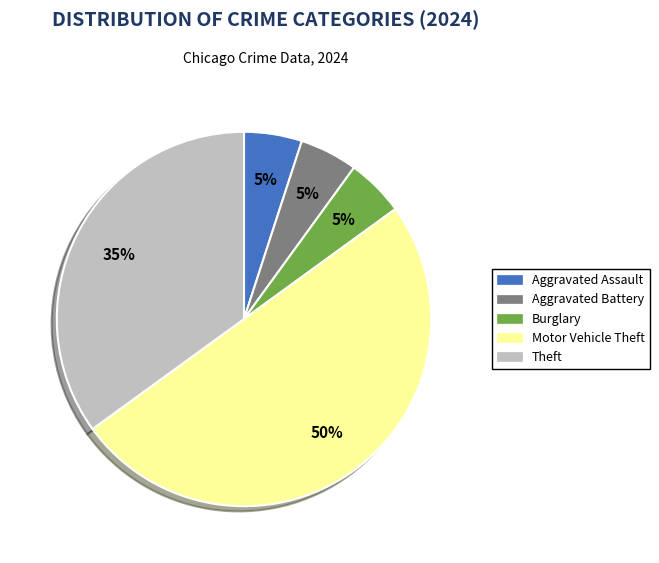

To the nearest percent, what is the difference between the largest and smallest slice percentages?

45%